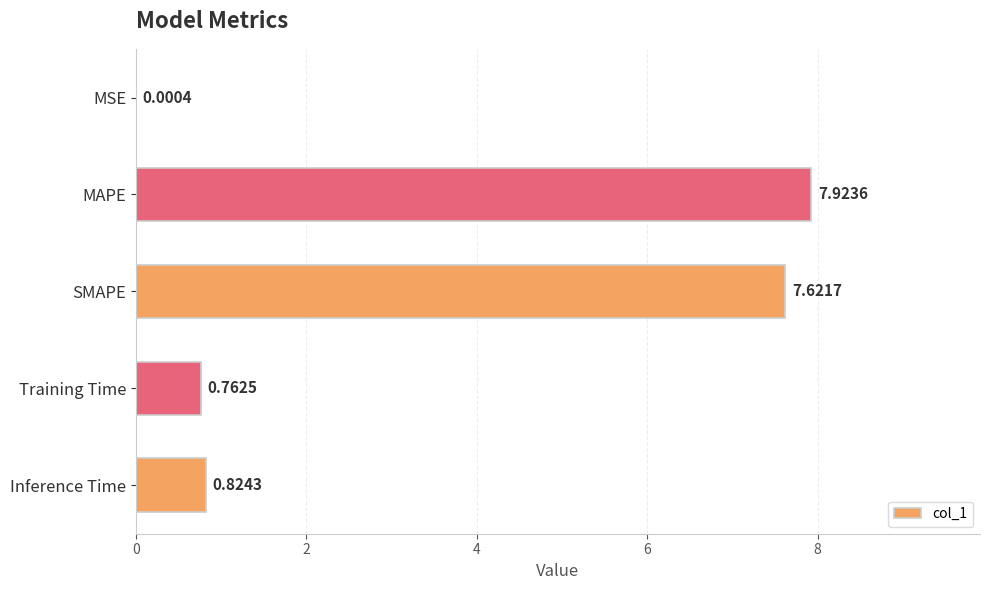

What is the sum of the values at Inference Time and Training Time?

1.6